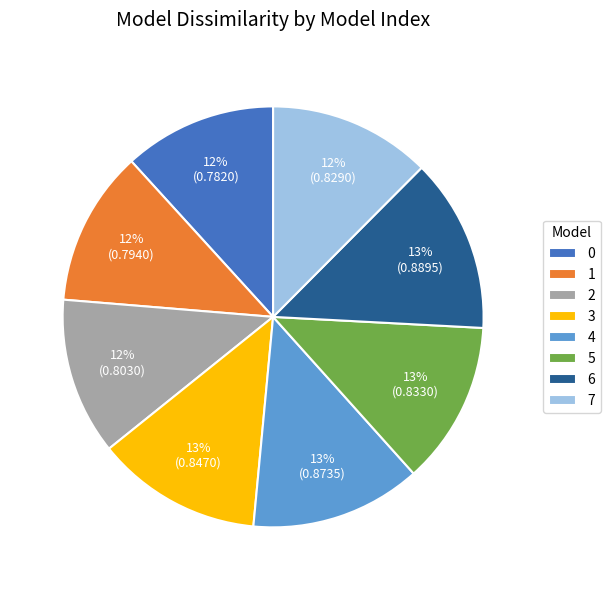

To the nearest percent, what percentage of the pie is 6?

13%